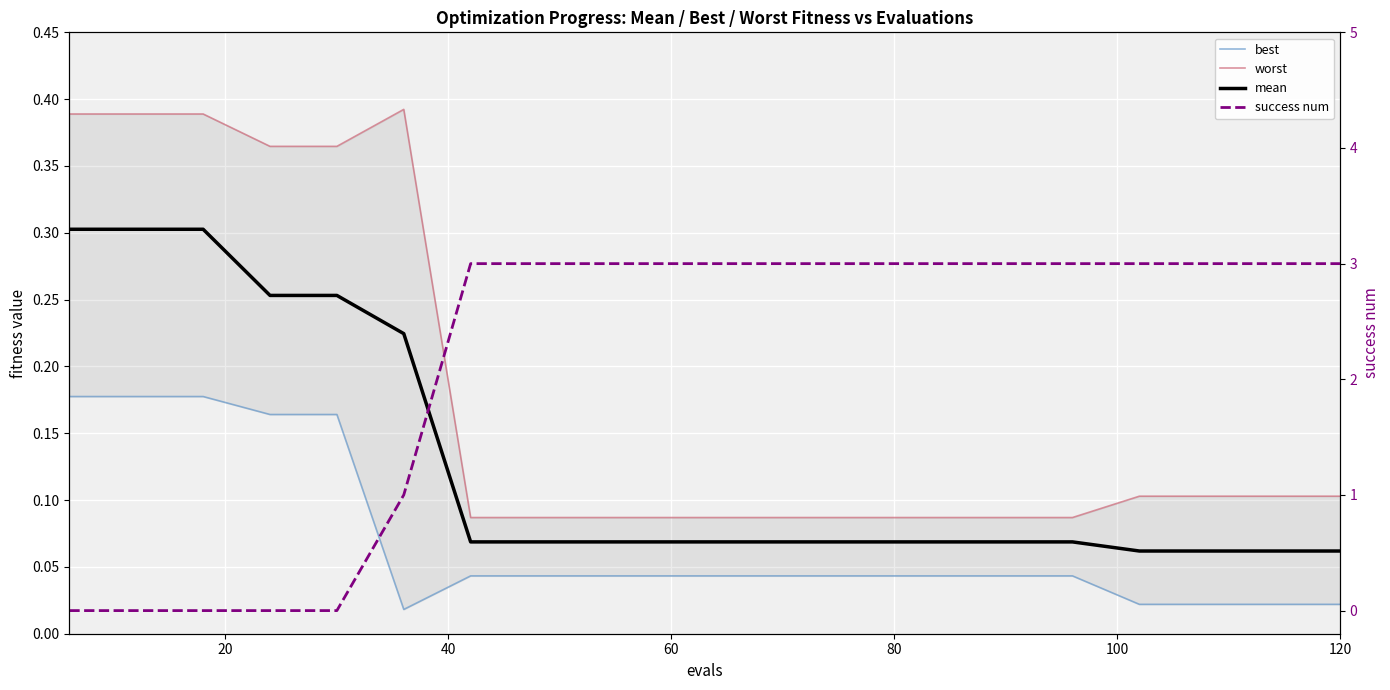

How many interior local peaks does the worst series have?

1